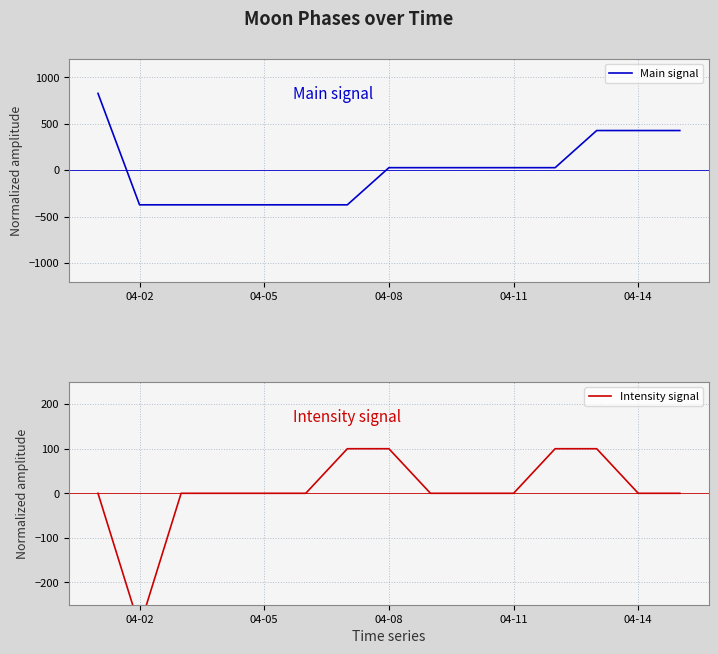

Reading left to right, list all the values displayed in this chart.

Main signal: 826.7	-373.3	-373.3	-373.3	-373.3	-373.3	-373.3	26.7	26.7	26.7	26.7	26.7	426.7	426.7	426.7
Intensity signal: 0.0	-300.0	0.0	0.0	0.0	0.0	100.0	100.0	0.0	0.0	0.0	100.0	100.0	0.0	0.0